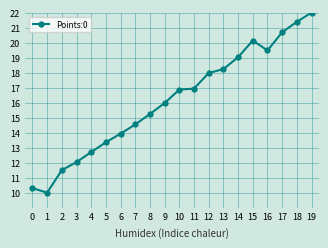

What is the change in value from 1 to 14?

+9.0